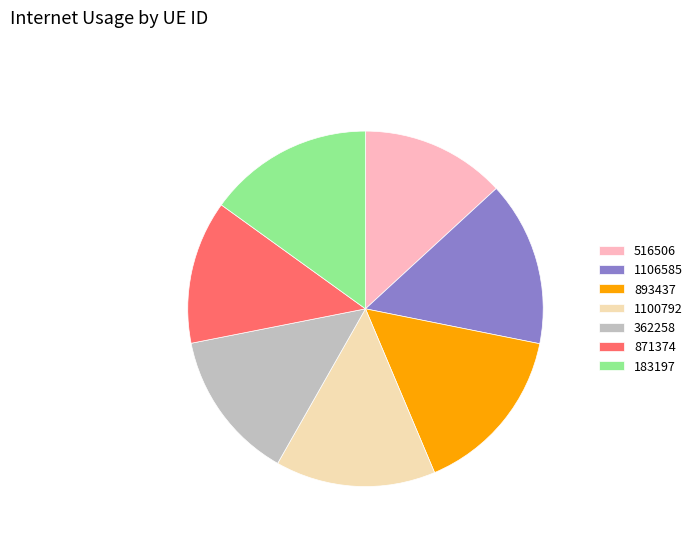

The 893437 slice represents 15% of the pie. True or false?

True